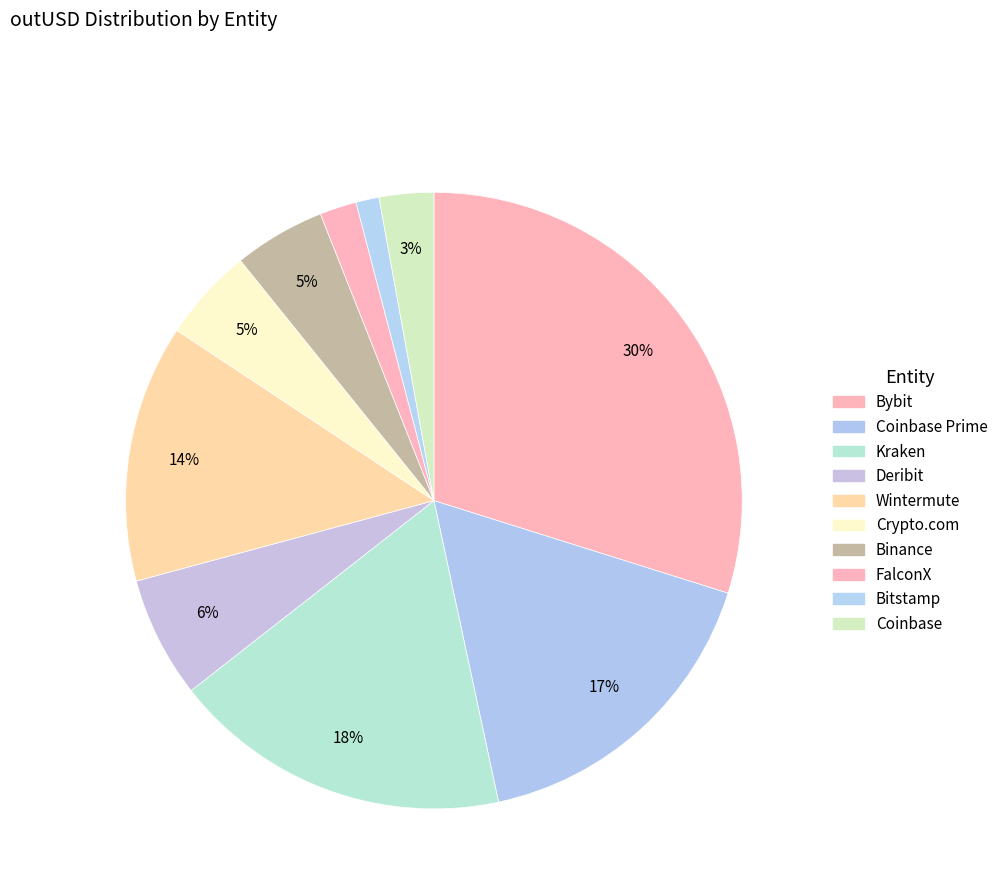

To the nearest percent, what is the combined percentage of Deribit and Wintermute?

20%